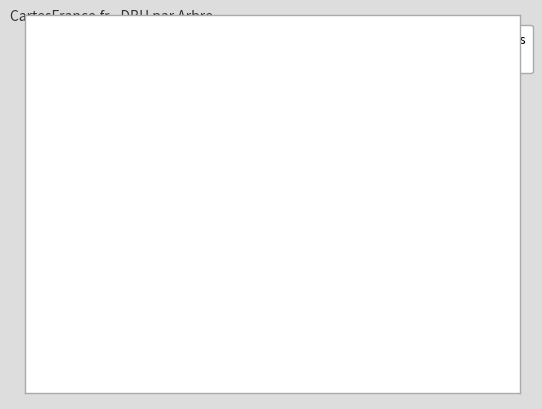

Do Petits arbres and Grands arbres together represent more than half of the pie?

Yes